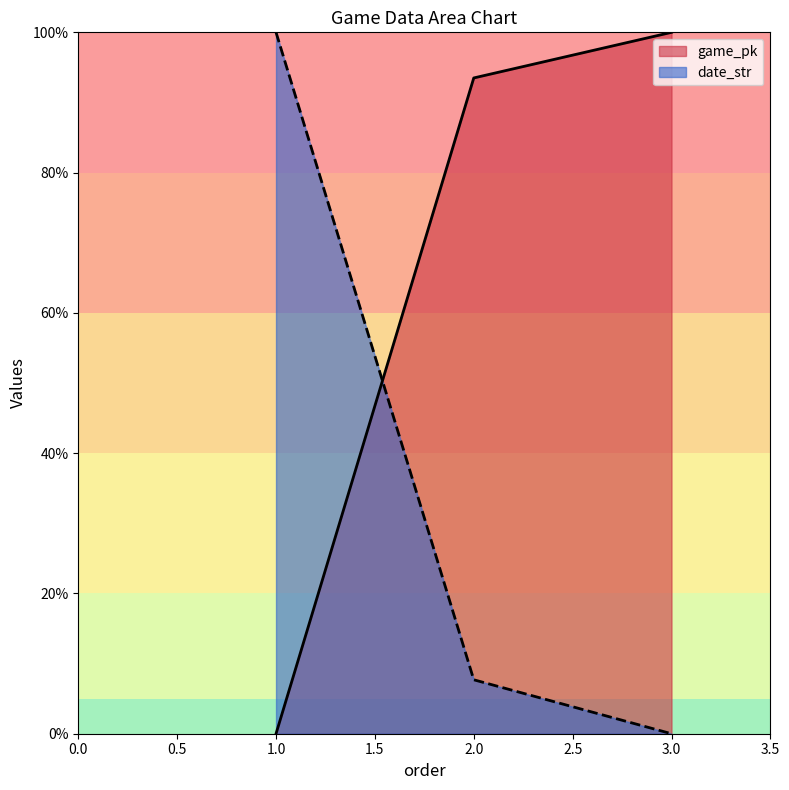

Which series has the largest total across all categories?

game_pk